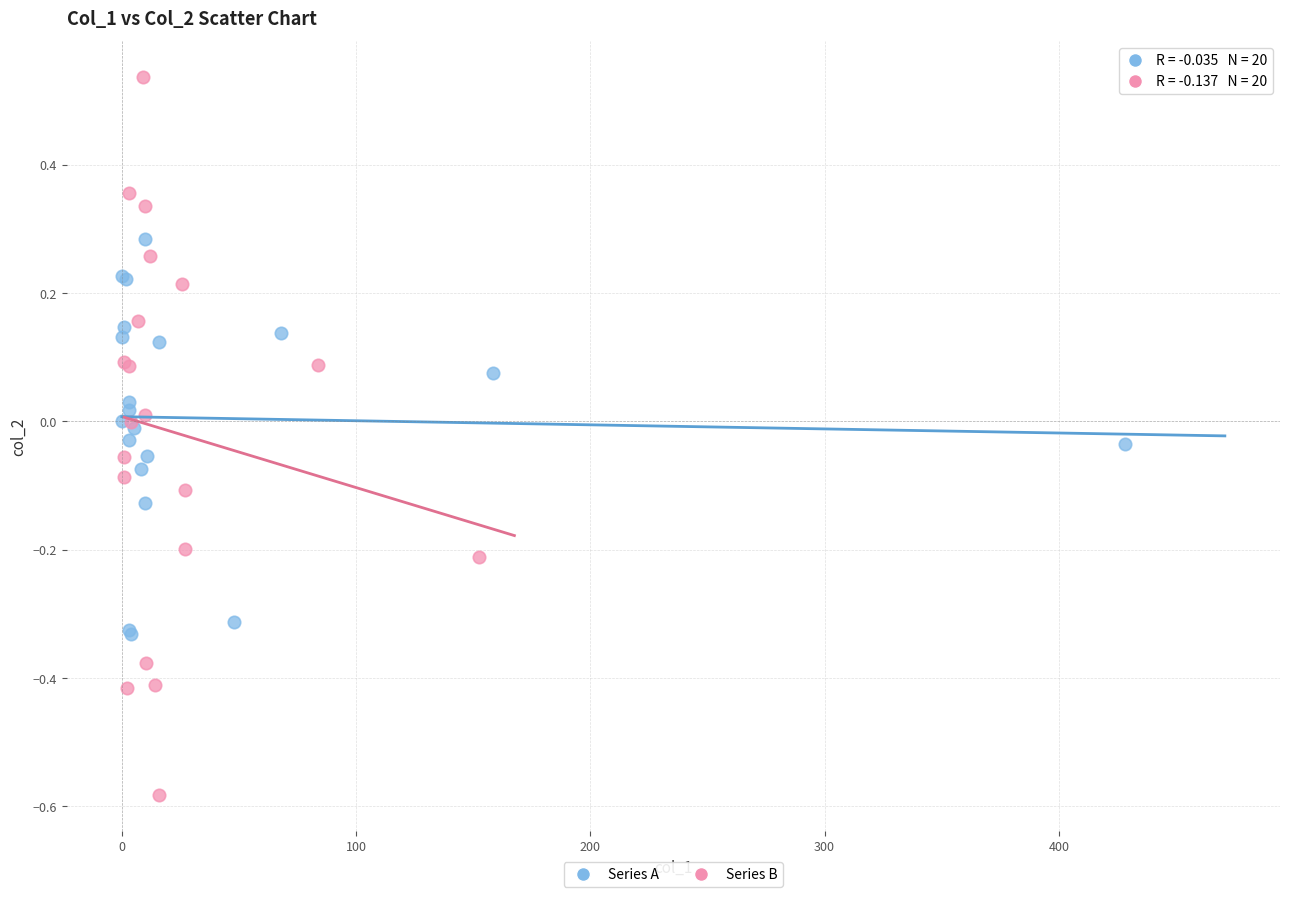

What are all the series names shown in the legend?

Series A, Series B